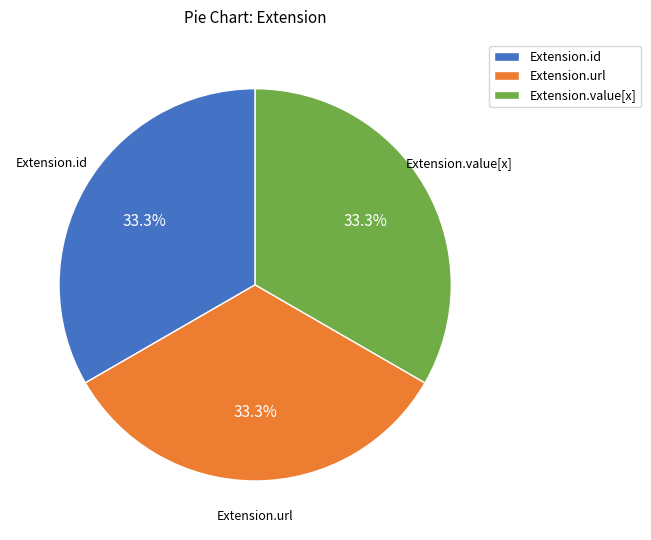

To the nearest percent, what is the average slice percentage?

33%